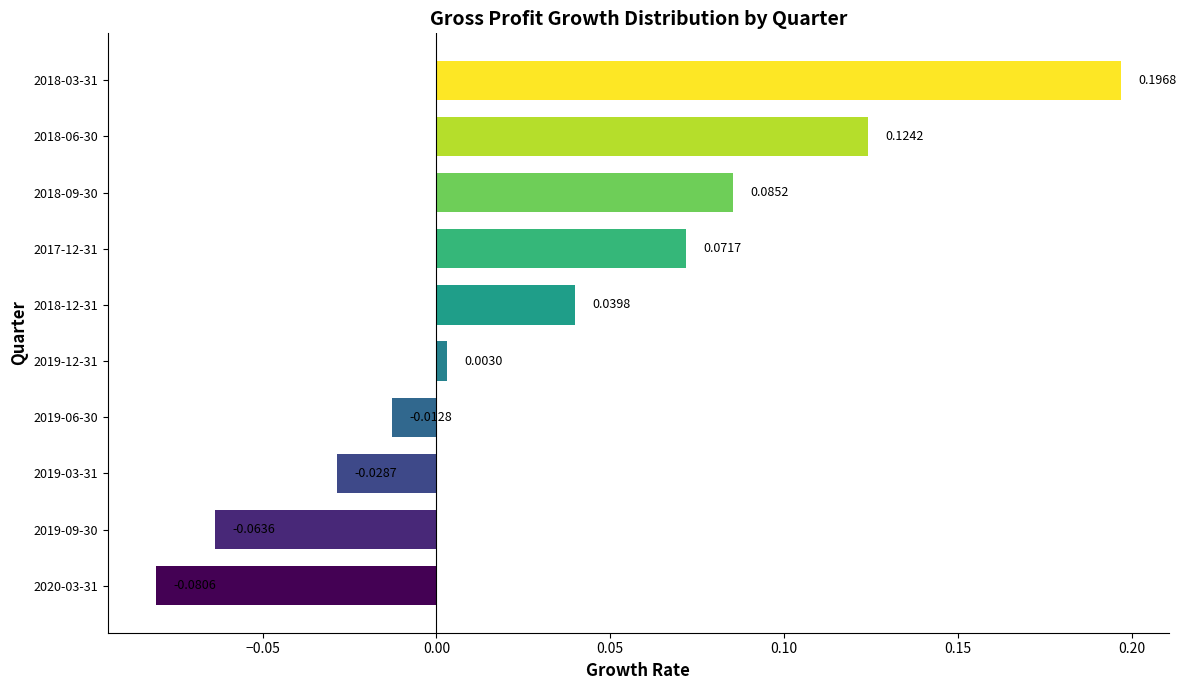

What is the difference between the maximum and minimum values?

0.3